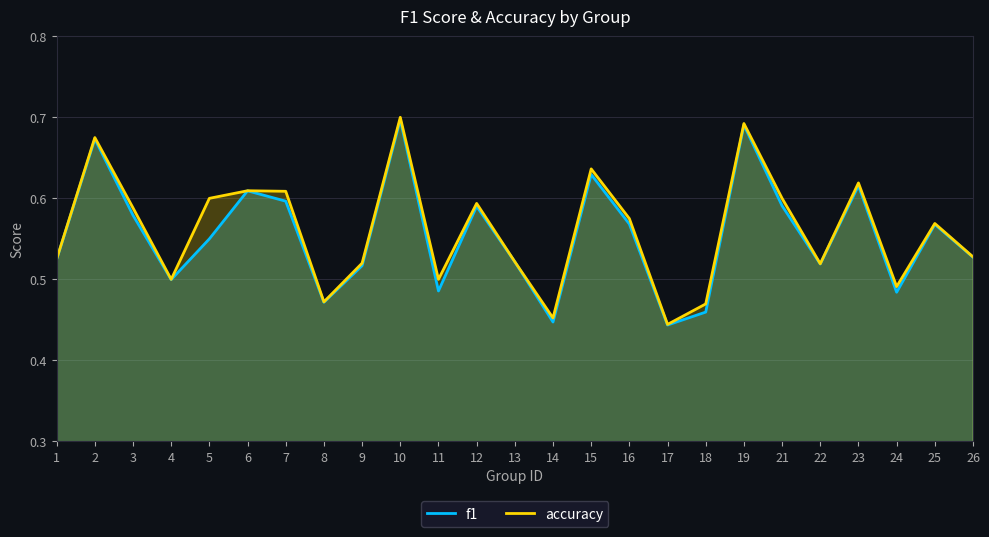

Count the number of categories in the chart.

25